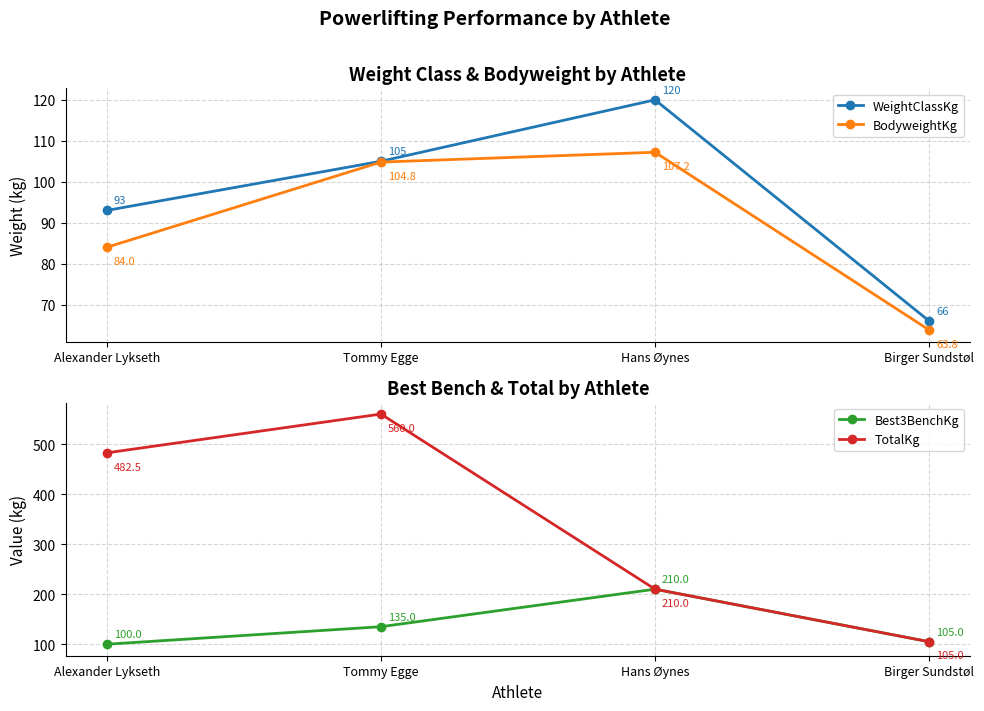

Reading left to right, extract all data points from this chart.

WeightClassKg: Alexander Lykseth=93.0	Tommy Egge=105.0	Hans Øynes=120.0	Birger Sundstøl=66.0
BodyweightKg: Alexander Lykseth=84.0	Tommy Egge=104.8	Hans Øynes=107.2	Birger Sundstøl=63.8
Best3BenchKg: Alexander Lykseth=100.0	Tommy Egge=135.0	Hans Øynes=210.0	Birger Sundstøl=105.0
TotalKg: Alexander Lykseth=482.5	Tommy Egge=560.0	Hans Øynes=210.0	Birger Sundstøl=105.0